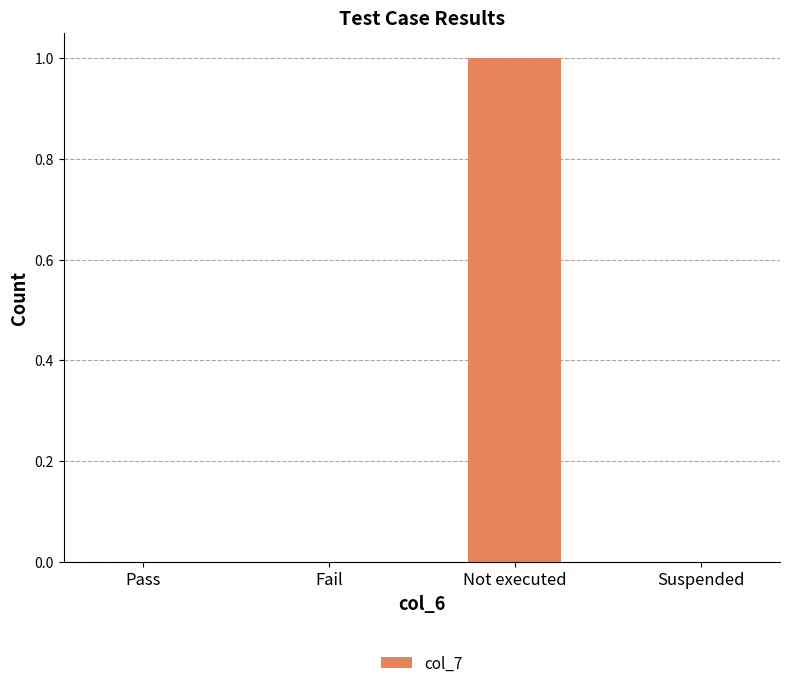

What is the sum of all values?

1